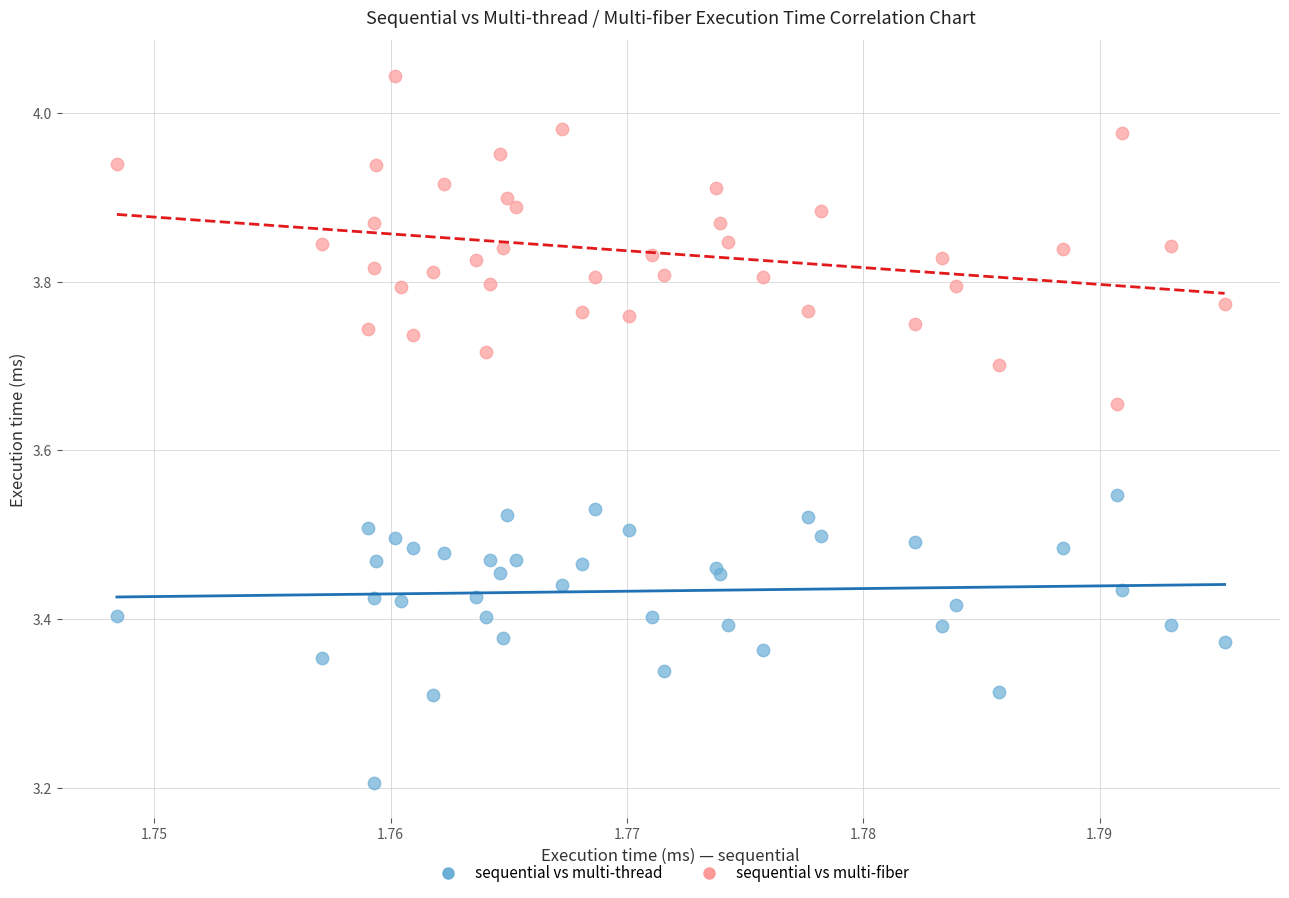

Which series contains the highest Y value?

sequential vs multi-fiber